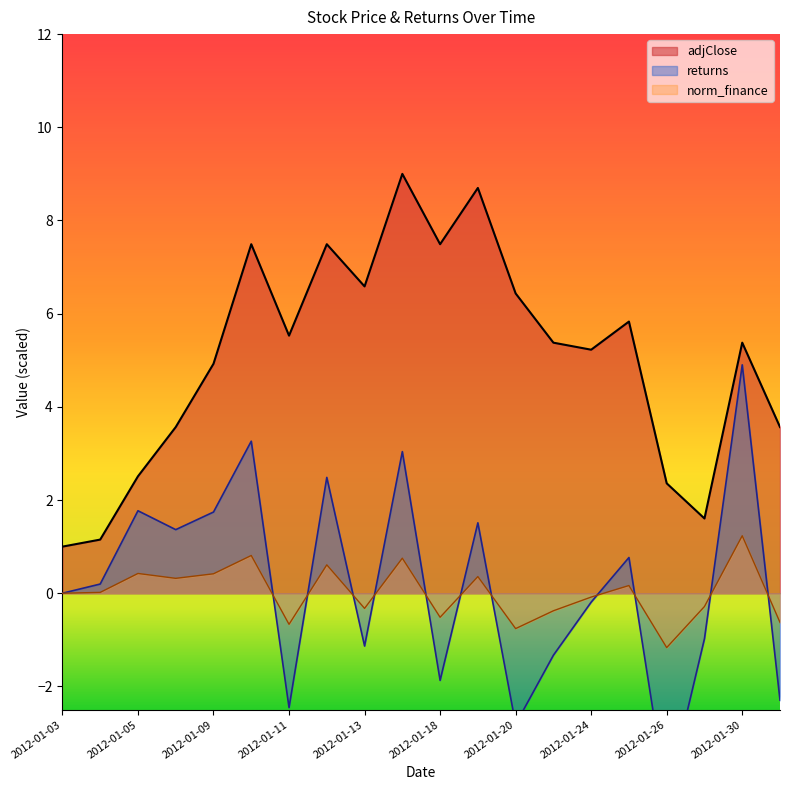

How many values in norm_finance are above zero?

10